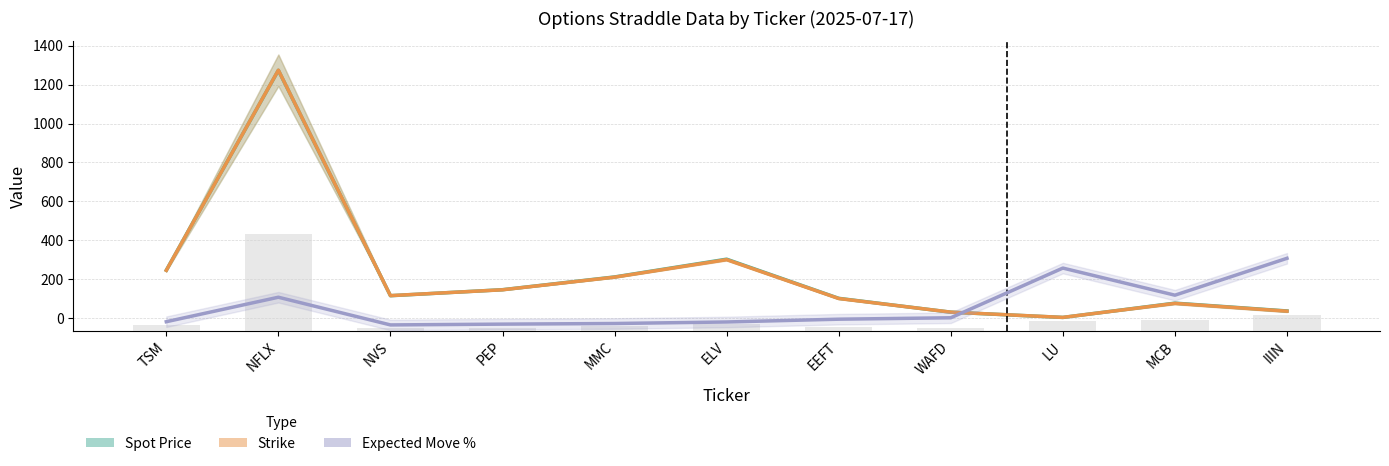

How many data points does each series have?

11